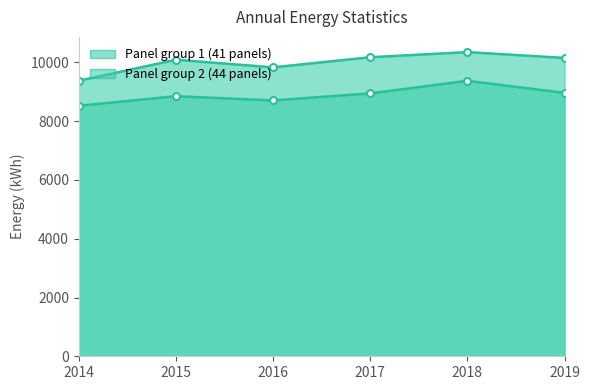

What are all the series names shown in the legend?

Panel group 1 (41 panels), Panel group 2 (44 panels)